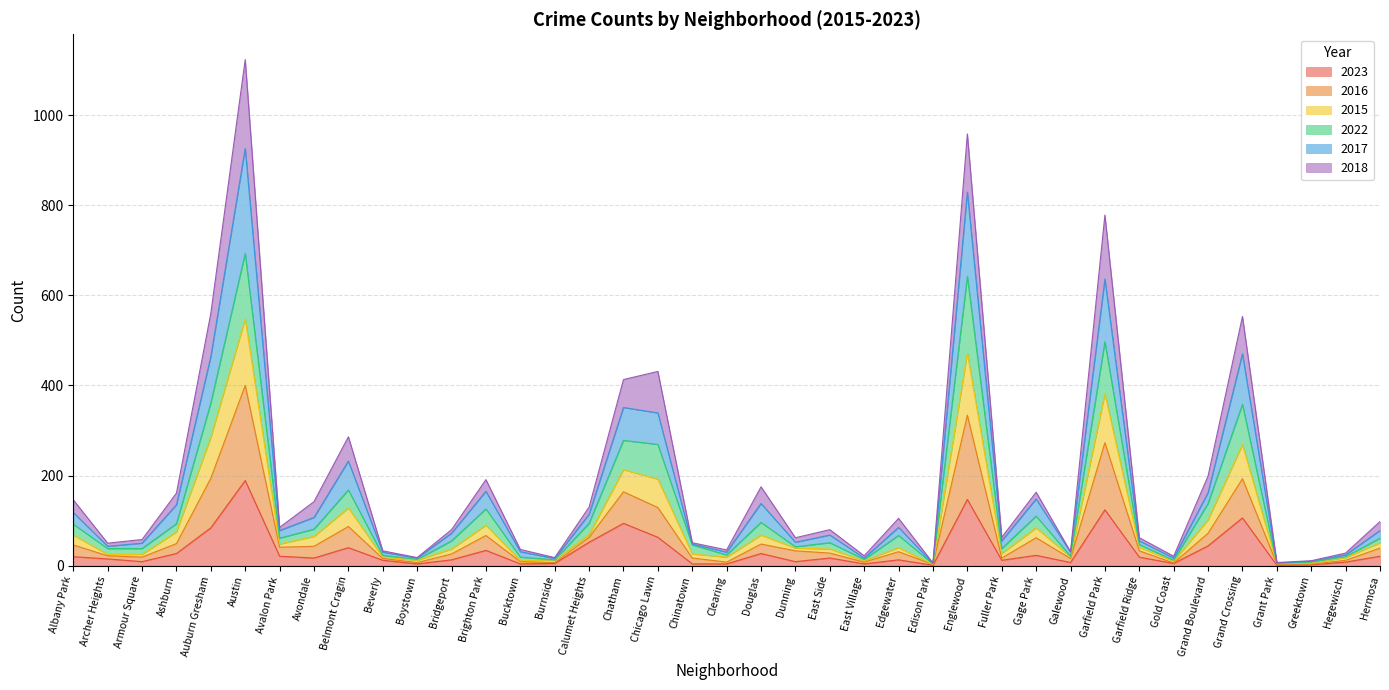

Which category has the highest value in the 2023 series?

Austin